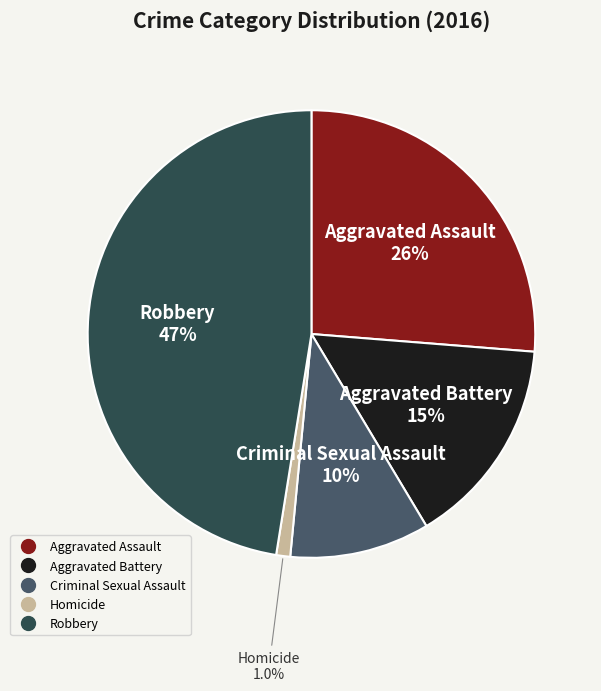

What percentage is the Homicide slice, to the nearest percent?

1%